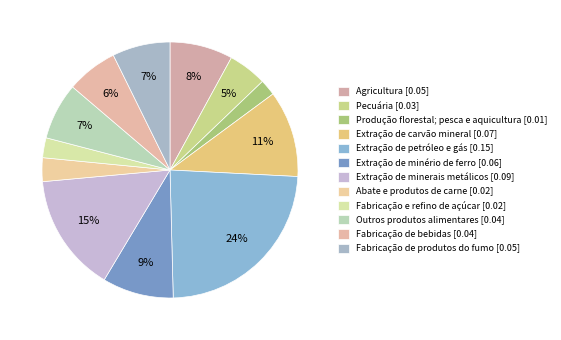

Which has a higher value, Extração de petróleo e gás or Produção florestal; pesca e aquicultura?

Extração de petróleo e gás